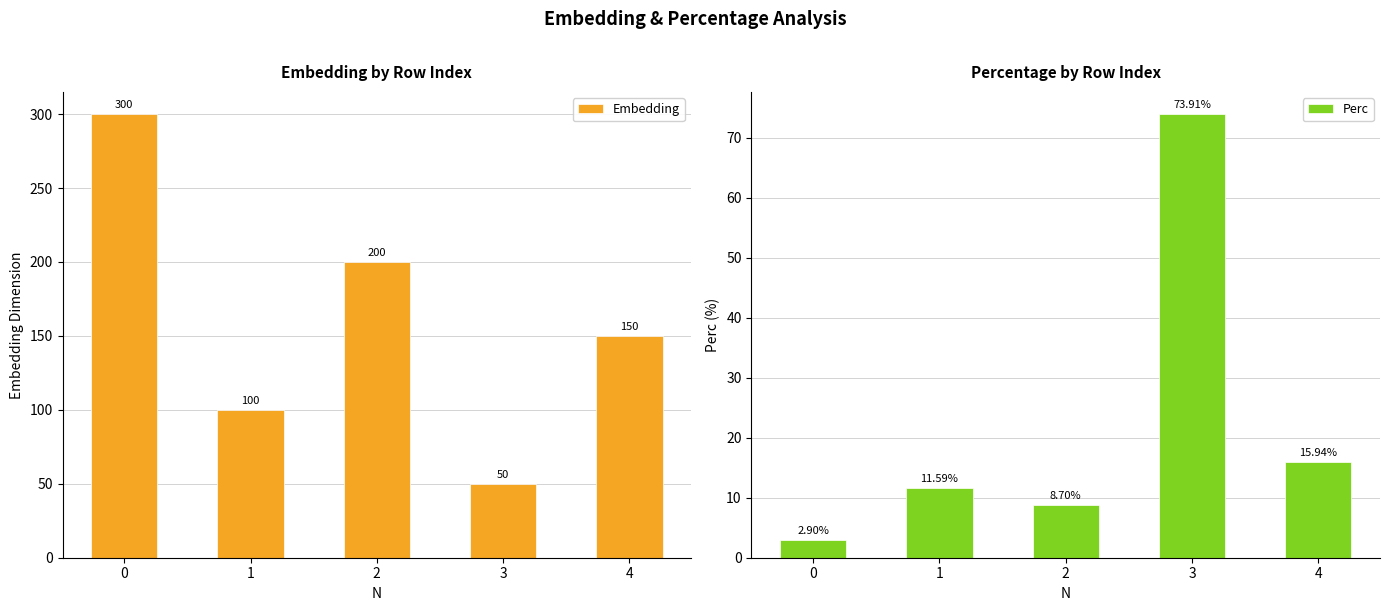

What is the difference between the maximum and minimum values in the Embedding series?

250